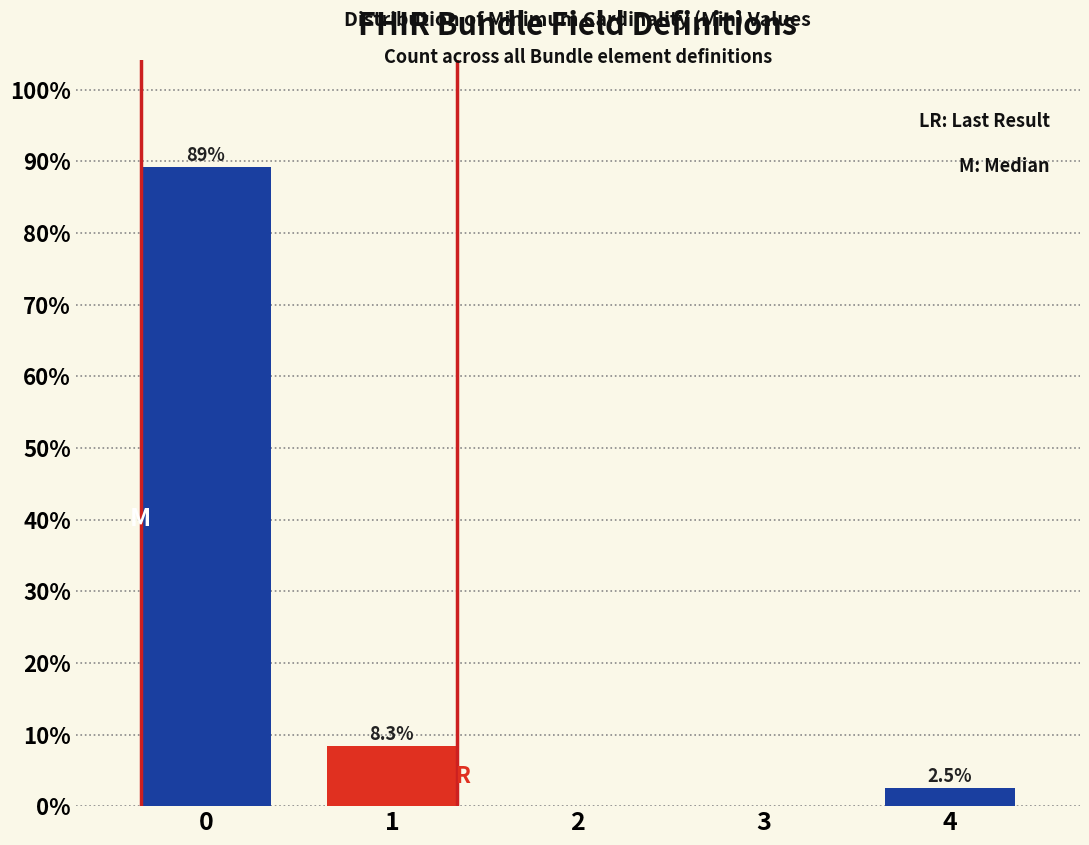

Reading left to right, extract all data points from this chart.

0=89.2	1=8.3	2=0.0	3=0.0	4=2.5